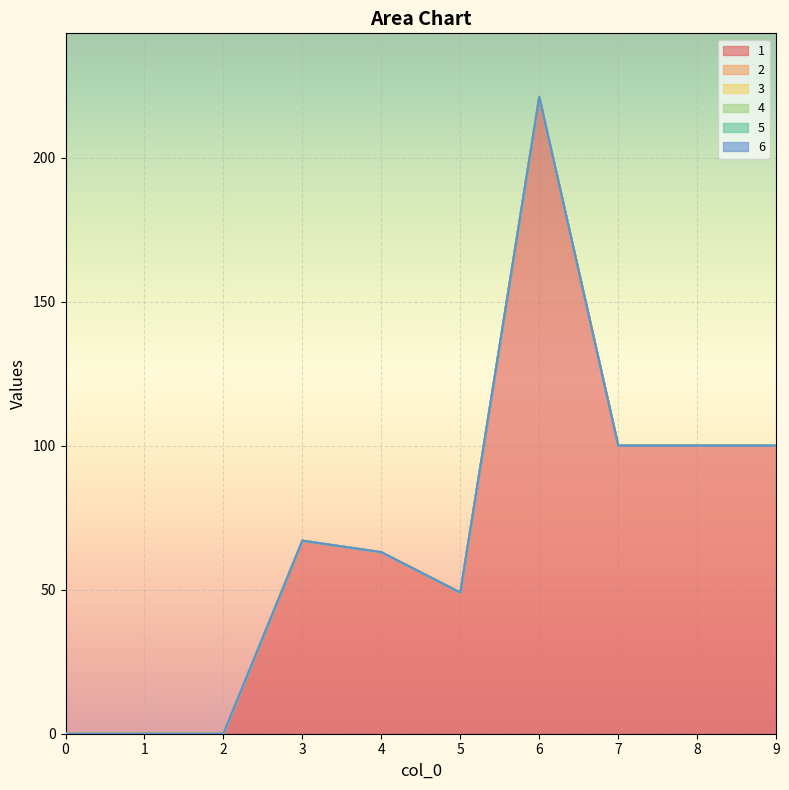

Does the chart display data point markers on the line(s)?

No